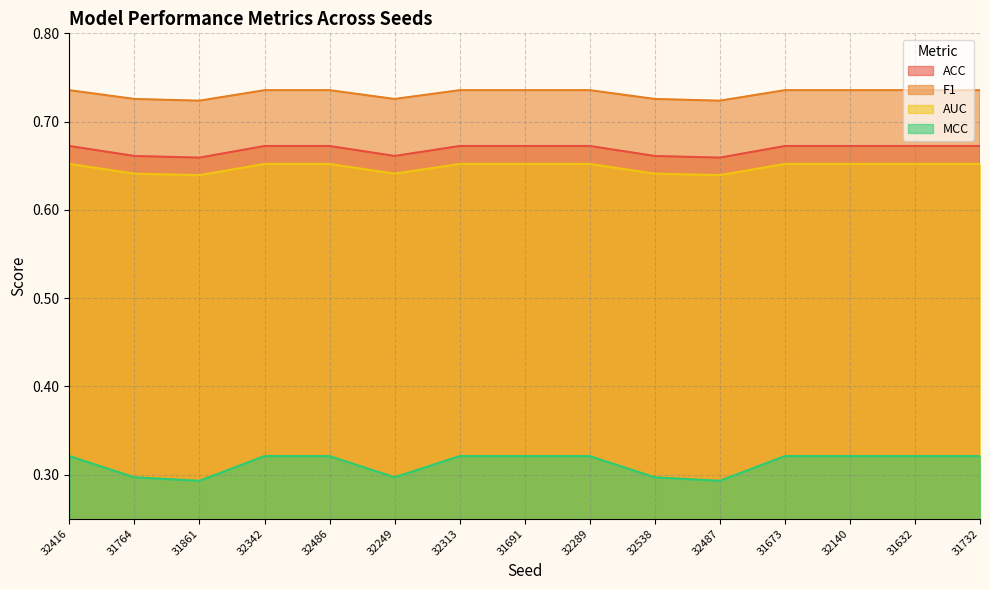

Which series has the widest spread of values?

MCC